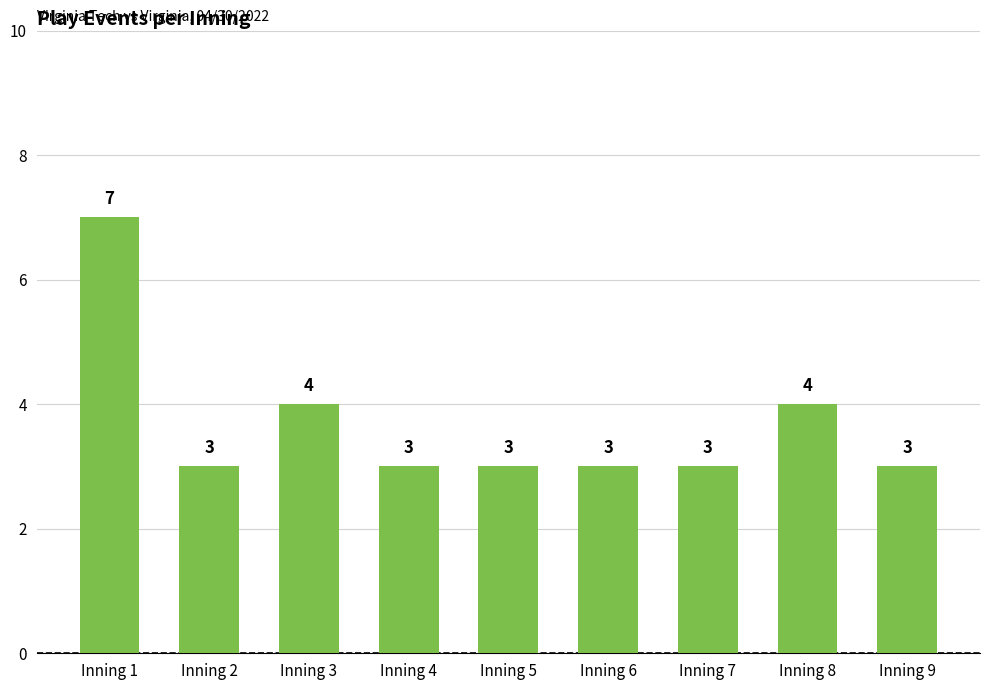

How many distinct data groups are displayed?

1